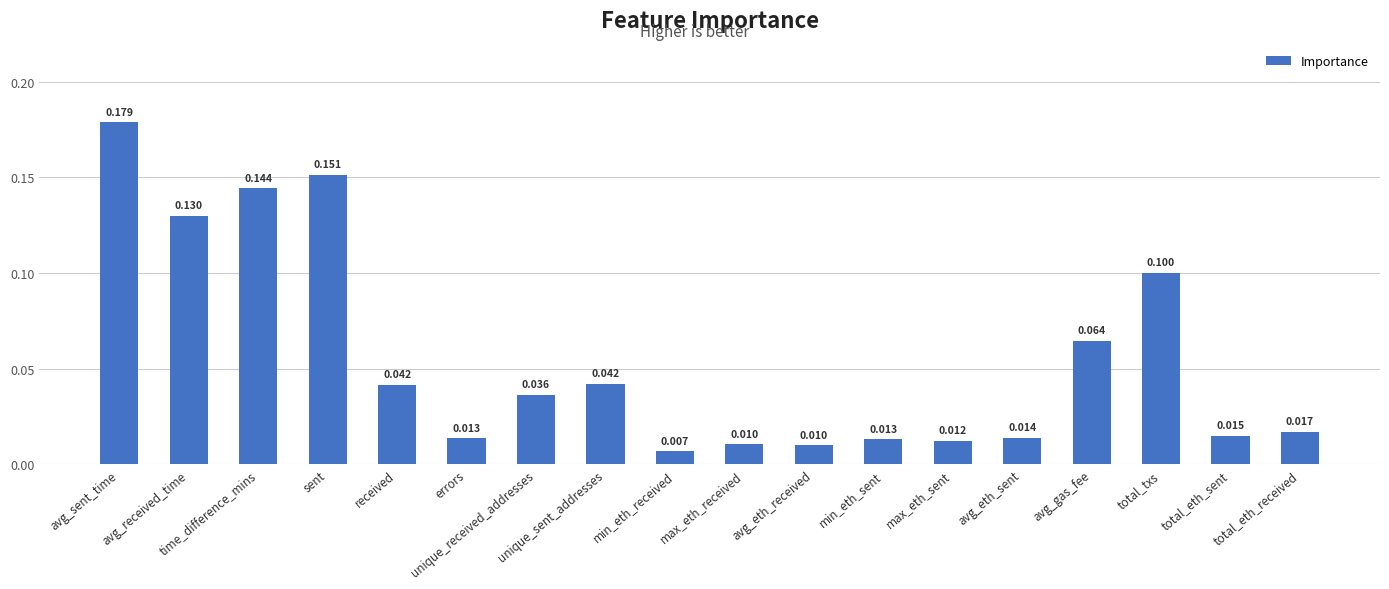

Where is the data nearest to the value 0?

min_eth_received